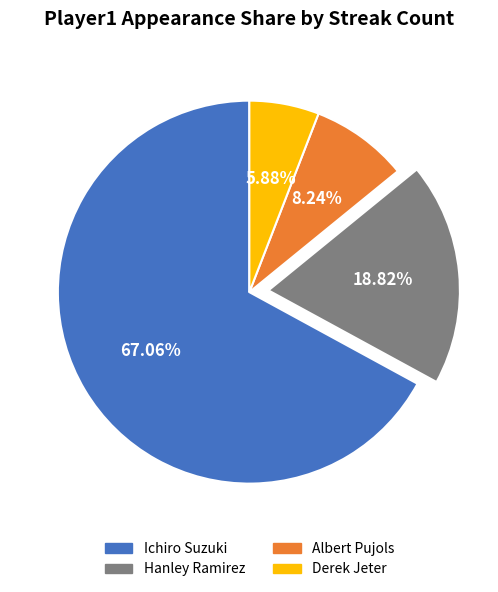

What is the ratio of the value at Ichiro Suzuki to the value at Derek Jeter?

11.4